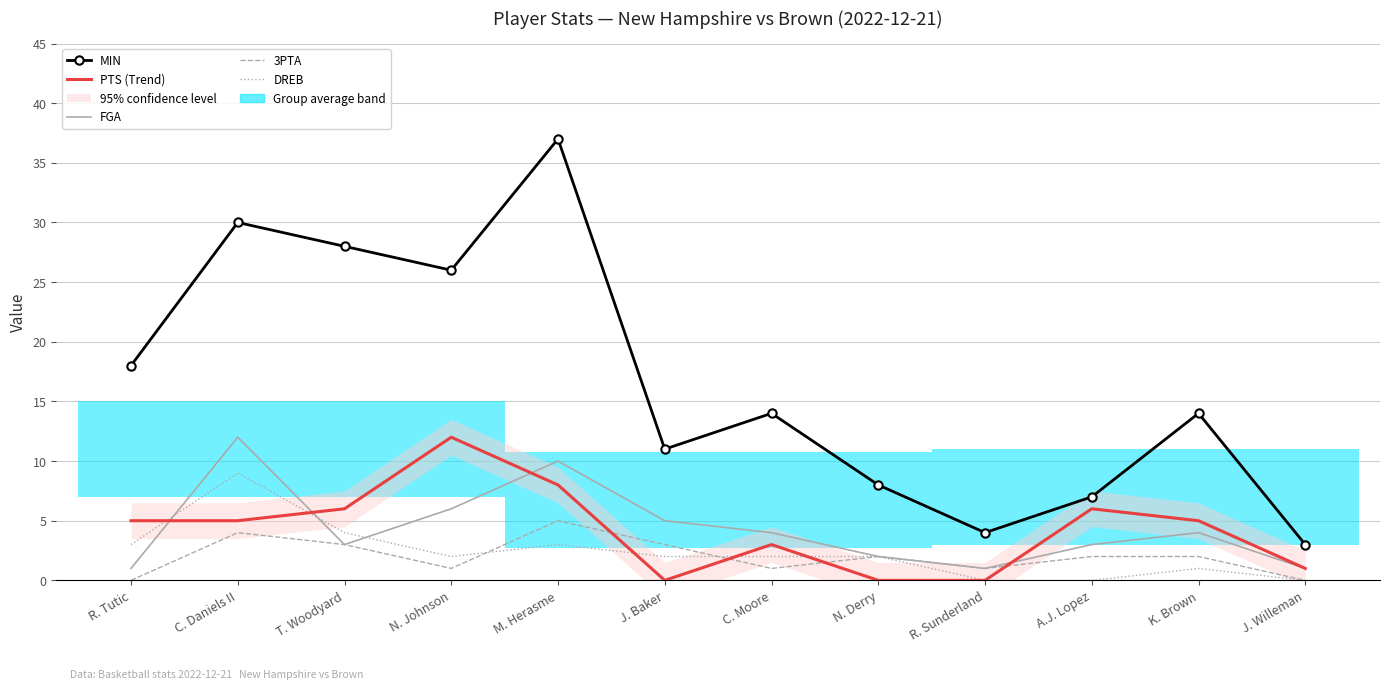

How many intersections are there between 3PTA and DREB?

2